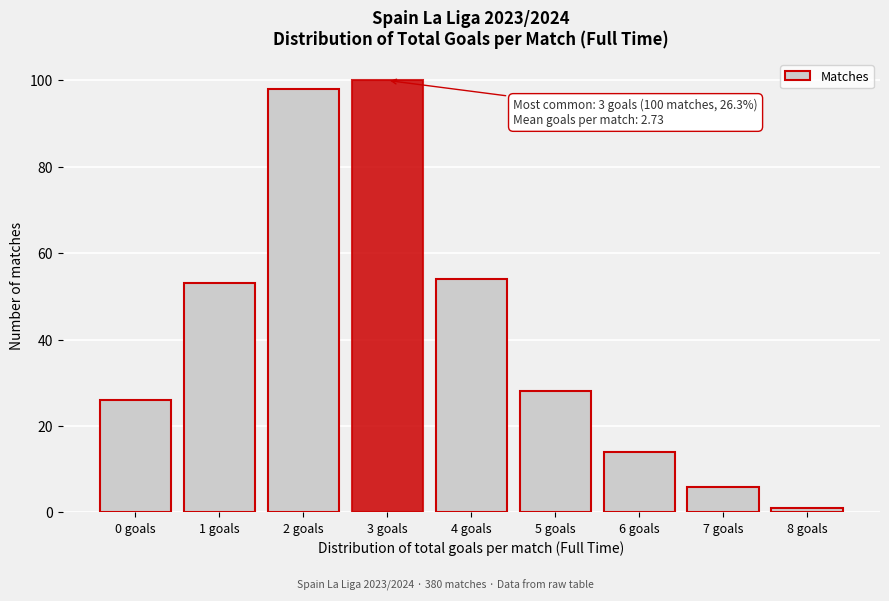

Reading left to right, extract all data points from this chart.

26	53	98	100	54	28	14	6	1